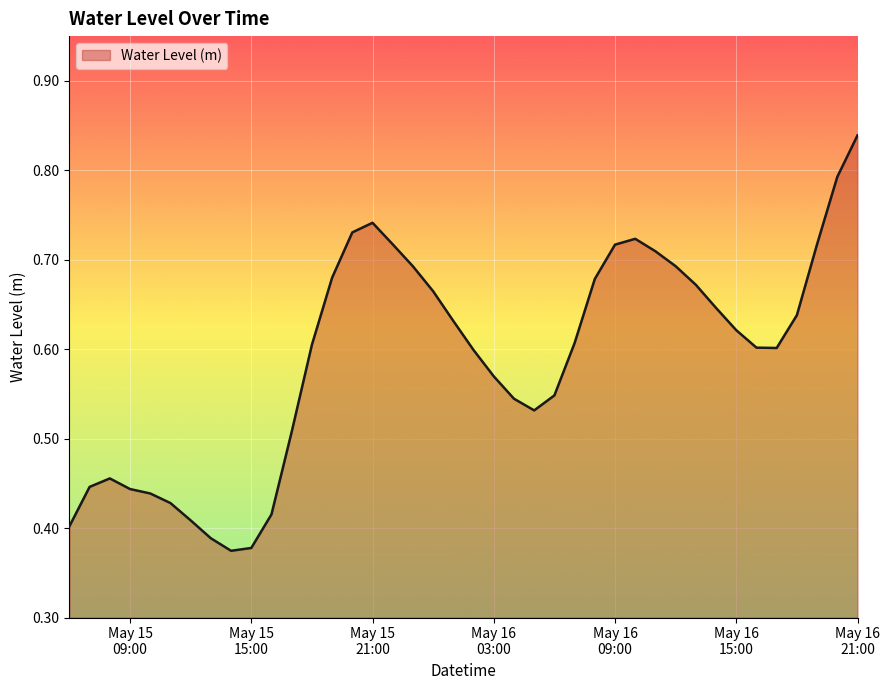

Does the chart have visible grid lines?

Yes